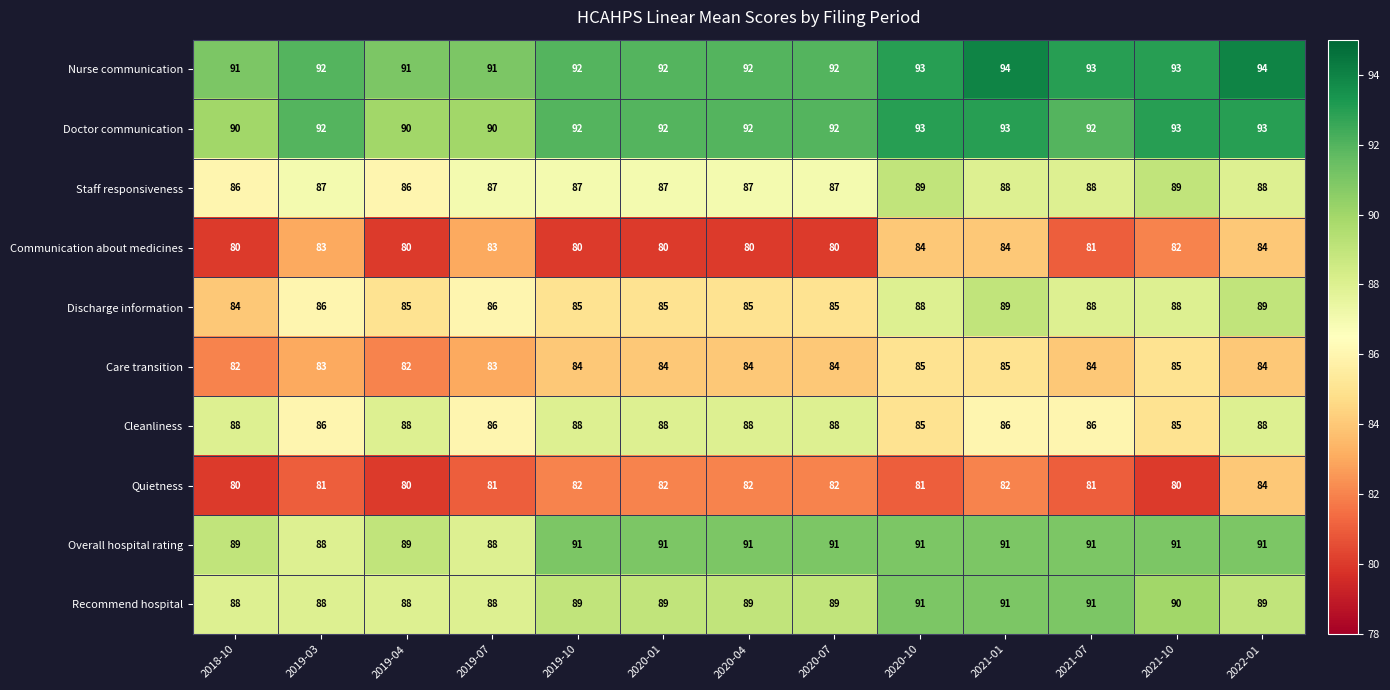

At how many categories does at least one series exceed 82?

13